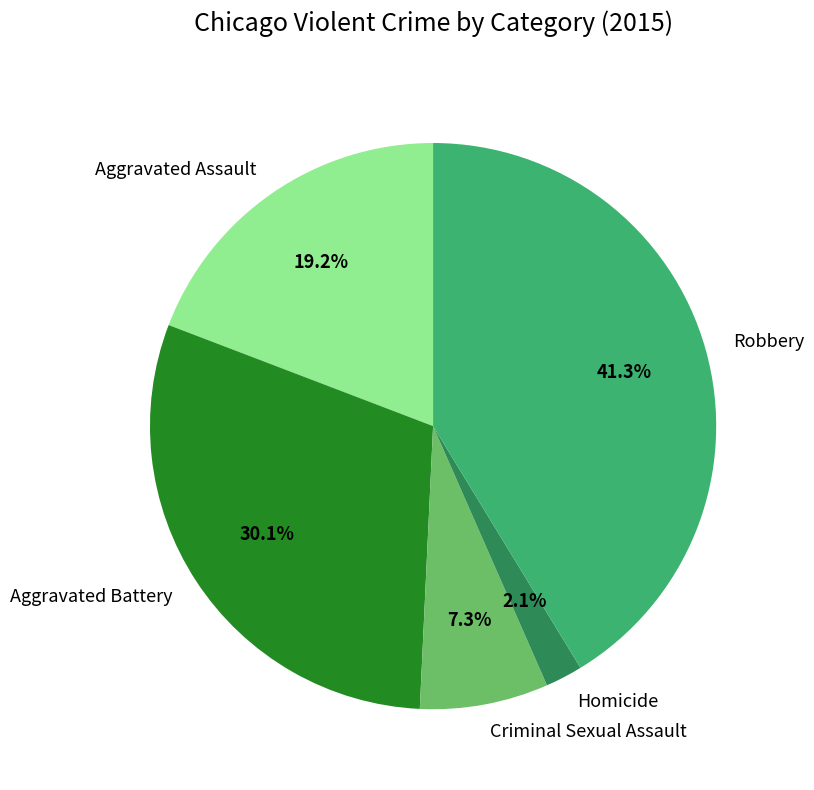

The Homicide slice represents 12% of the pie. True or false?

False